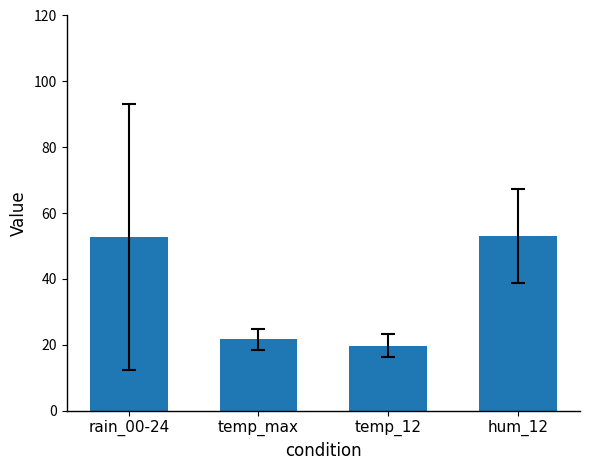

Where does the data first go above 52?

rain_00-24